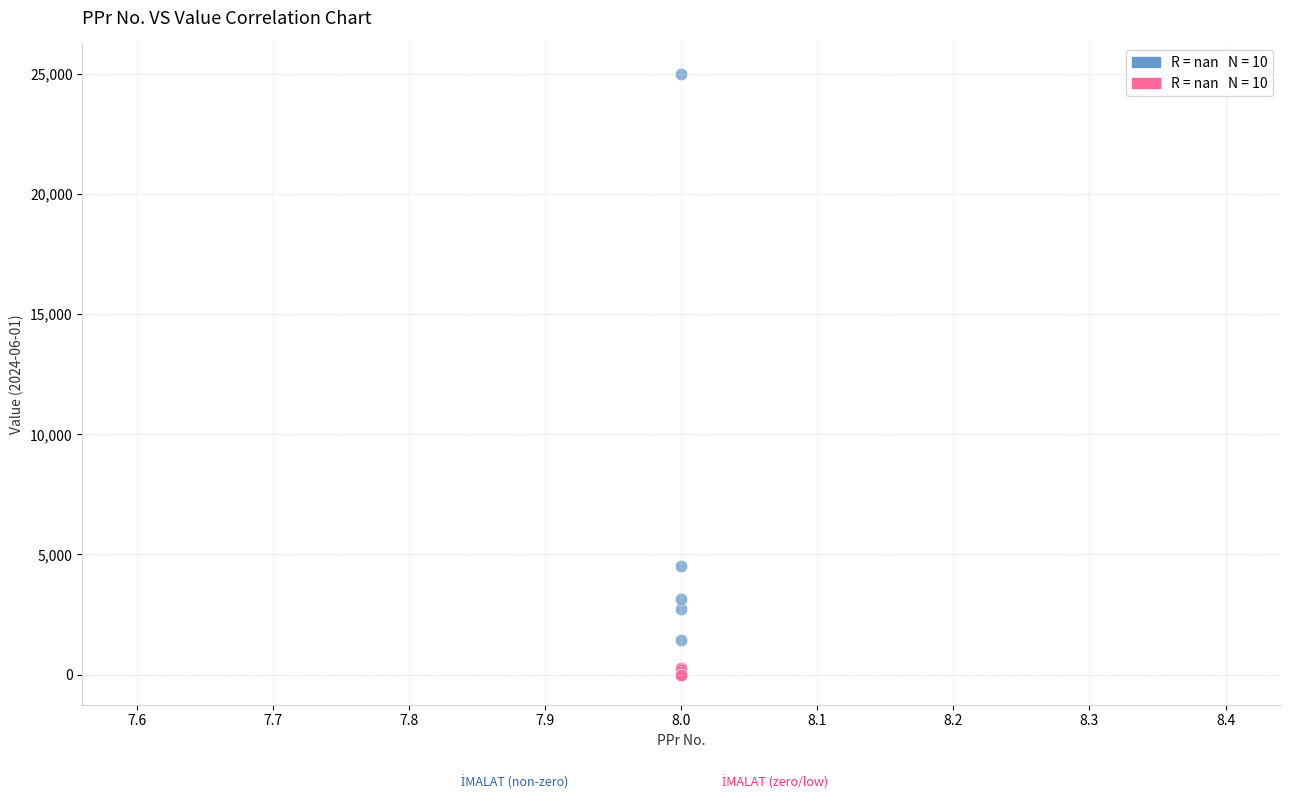

Across all series, what Y value is closest to 12506?

4504.0